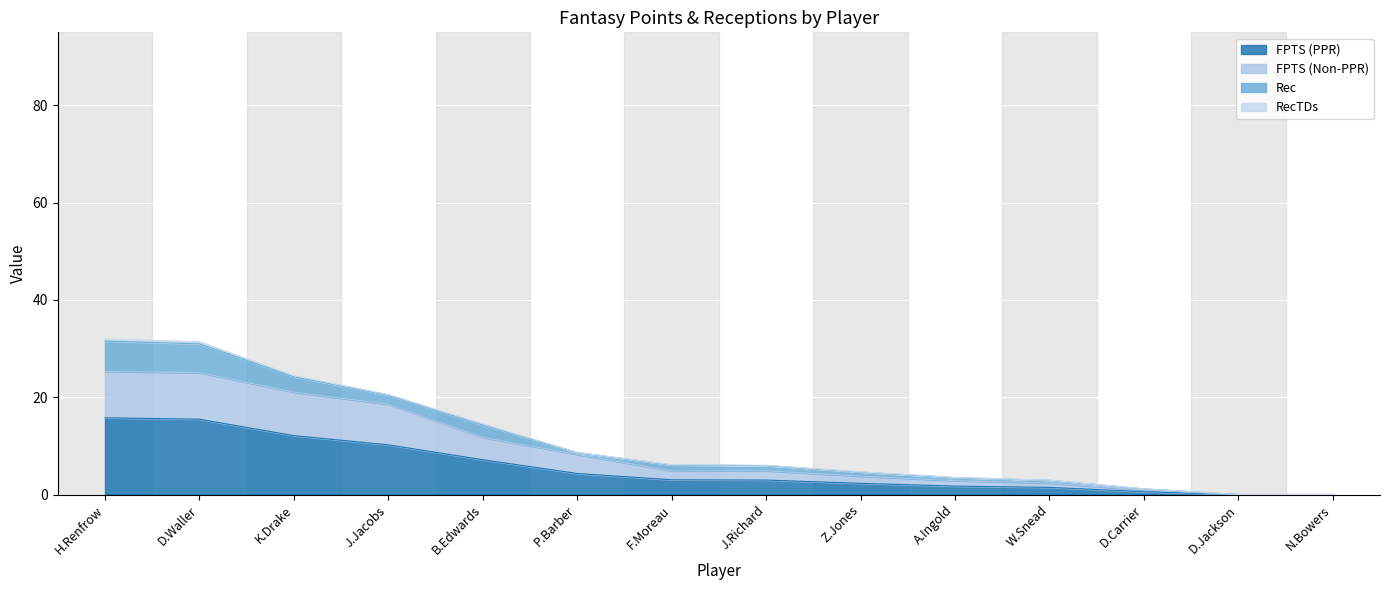

What is the label of the 2nd point from the right?

D.Jackson